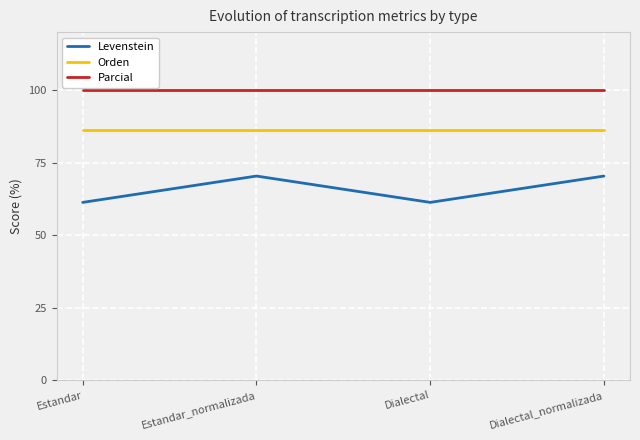

Is the value of Orden at Estandar greater than the value of Parcial at Estandar?

No